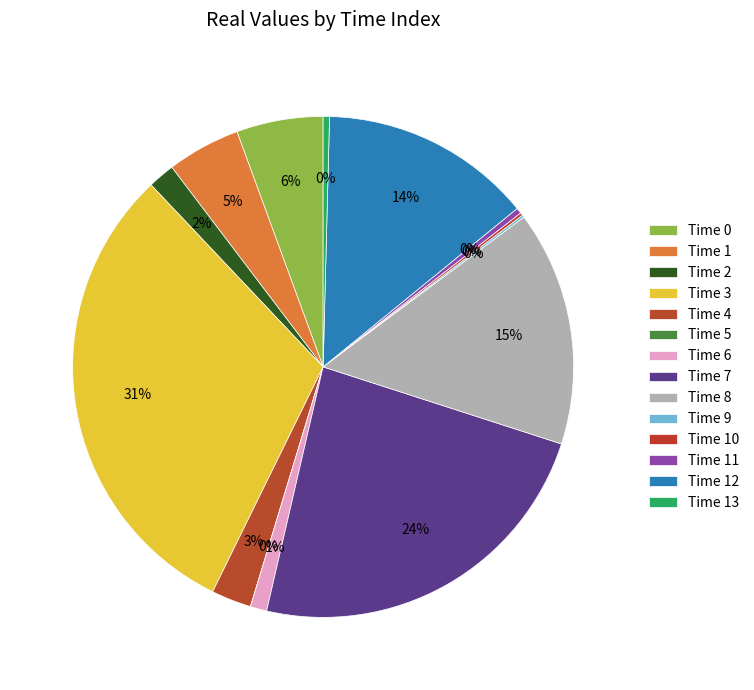

Which slice is the largest?

3